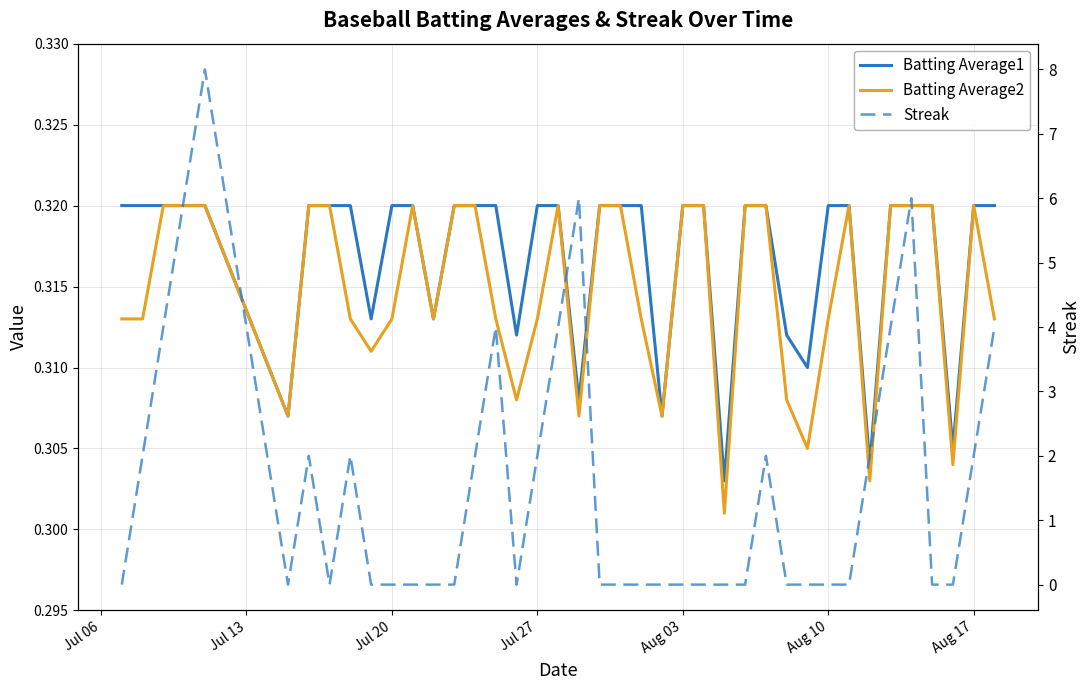

What is the value of the Batting Average2 point at the 17th from the left?

0.3